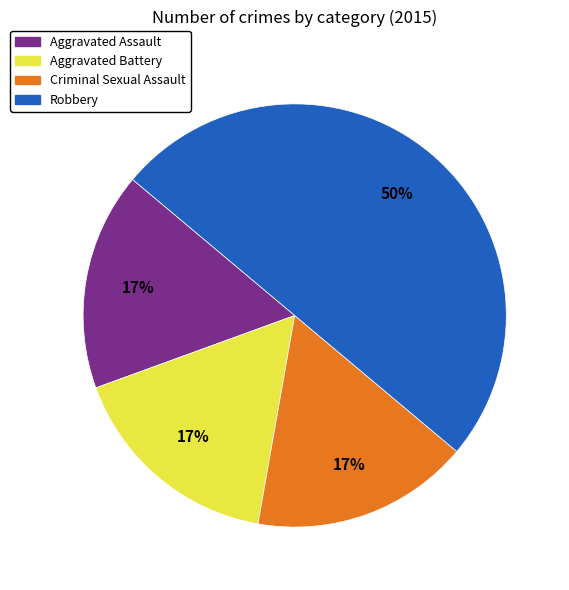

To the nearest percent, what is the average slice percentage?

25%